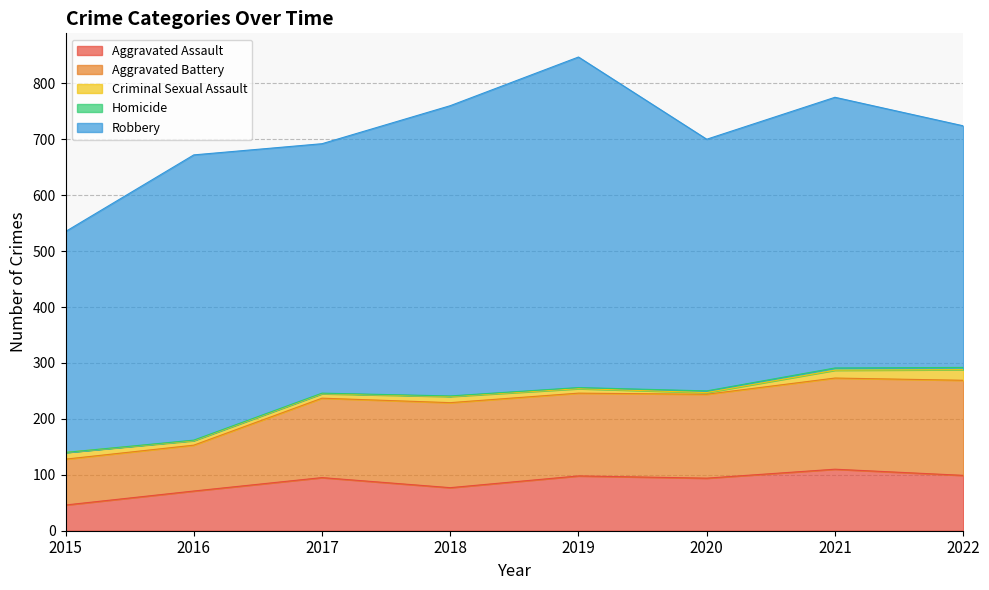

Reading left to right, extract all data points from this chart.

Aggravated Assault: 2015=46	2016=71	2017=95	2018=77	2019=98	2020=94	2021=110	2022=99
Aggravated Battery: 2015=82	2016=82	2017=142	2018=152	2019=148	2020=150	2021=163	2022=170
Criminal Sexual Assault: 2015=12	2016=8	2017=8	2018=11	2019=8	2020=3	2021=14	2022=19
Homicide: 2015=0	2016=1	2017=1	2018=1	2019=2	2020=3	2021=4	2022=4
Robbery: 2015=395	2016=510	2017=446	2018=519	2019=591	2020=450	2021=484	2022=432